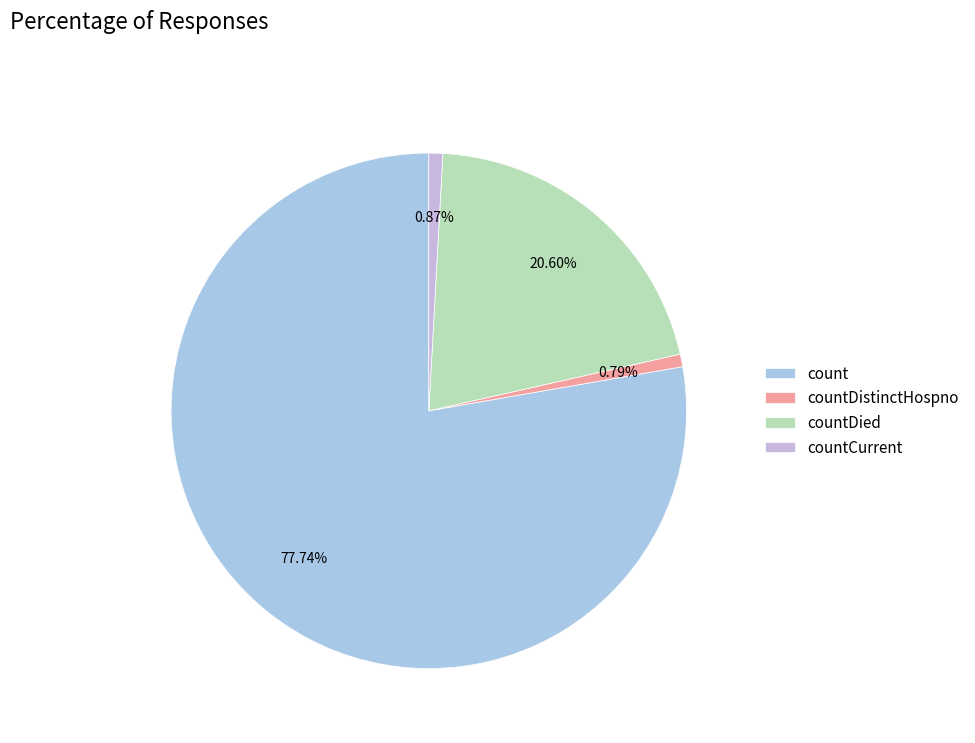

Do count and countDistinctHospno together represent more than half of the pie?

Yes